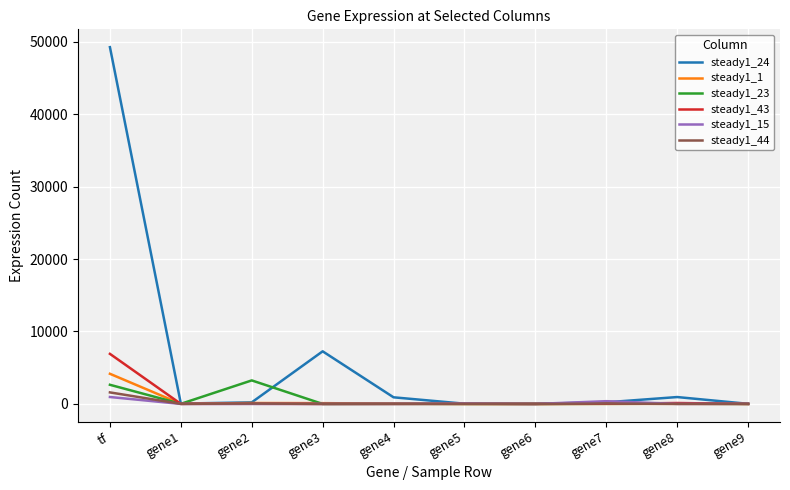

What position from the right is gene1?

9